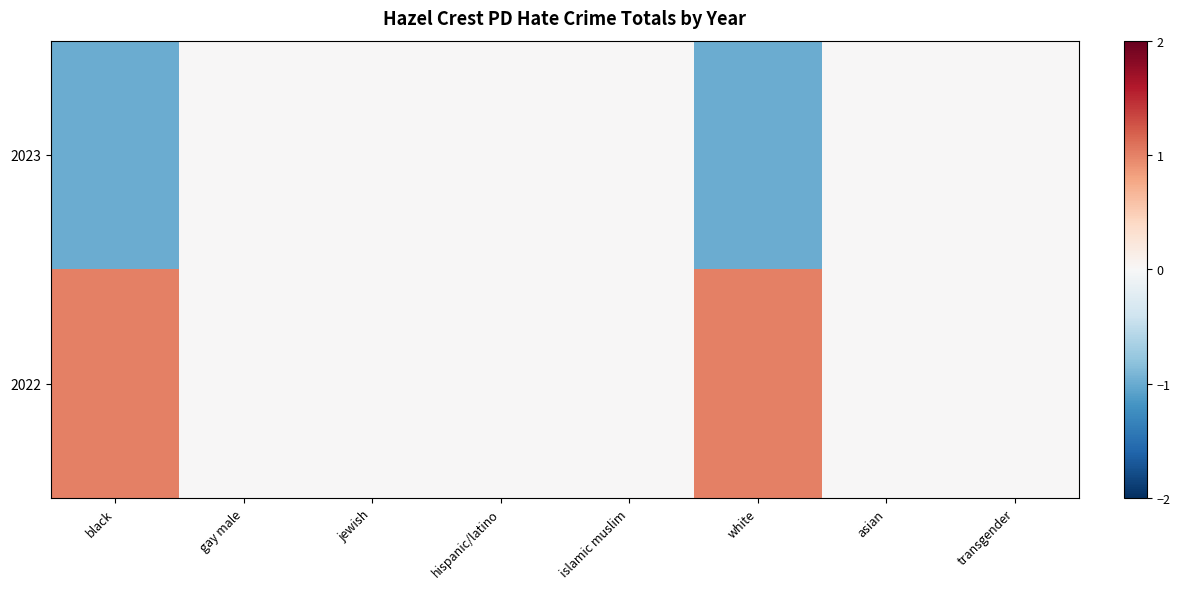

Reading left to right, list all the values displayed in this chart.

2023: black=-1	gay male=0	jewish=0	hispanic/latino=0	islamic muslim=0	white=-1	asian=0	transgender=0
2022: black=1	gay male=0	jewish=0	hispanic/latino=0	islamic muslim=0	white=1	asian=0	transgender=0